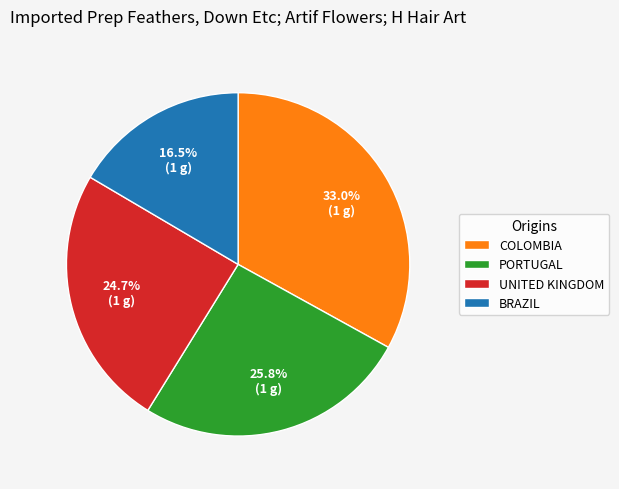

Is the sum of COLOMBIA and UNITED KINGDOM greater than half?

Yes